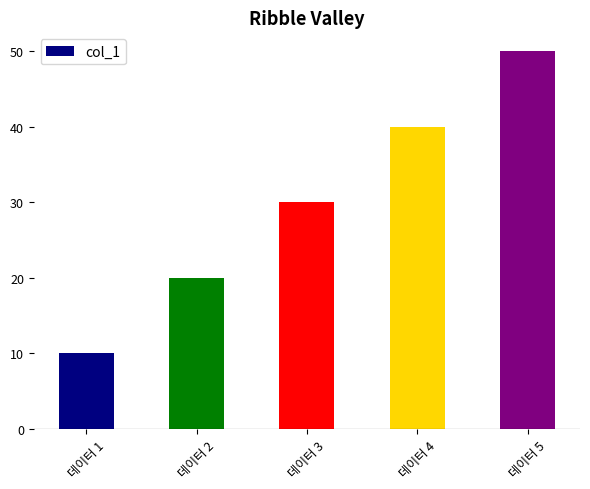

Which label corresponds to the largest value in the chart?

데이터 5